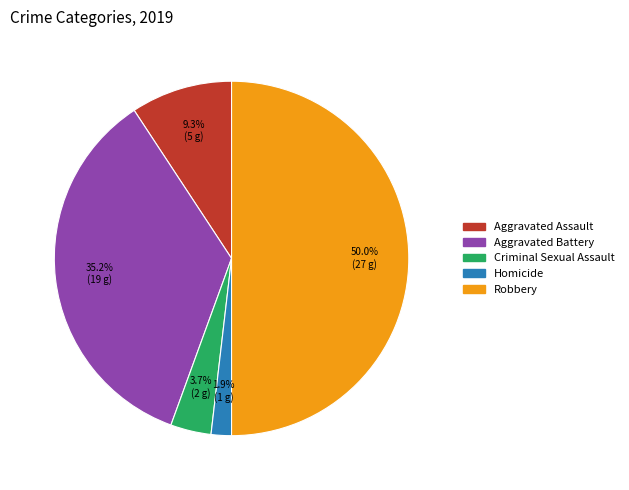

Combined, do Aggravated Assault and Criminal Sexual Assault account for over 50%?

No